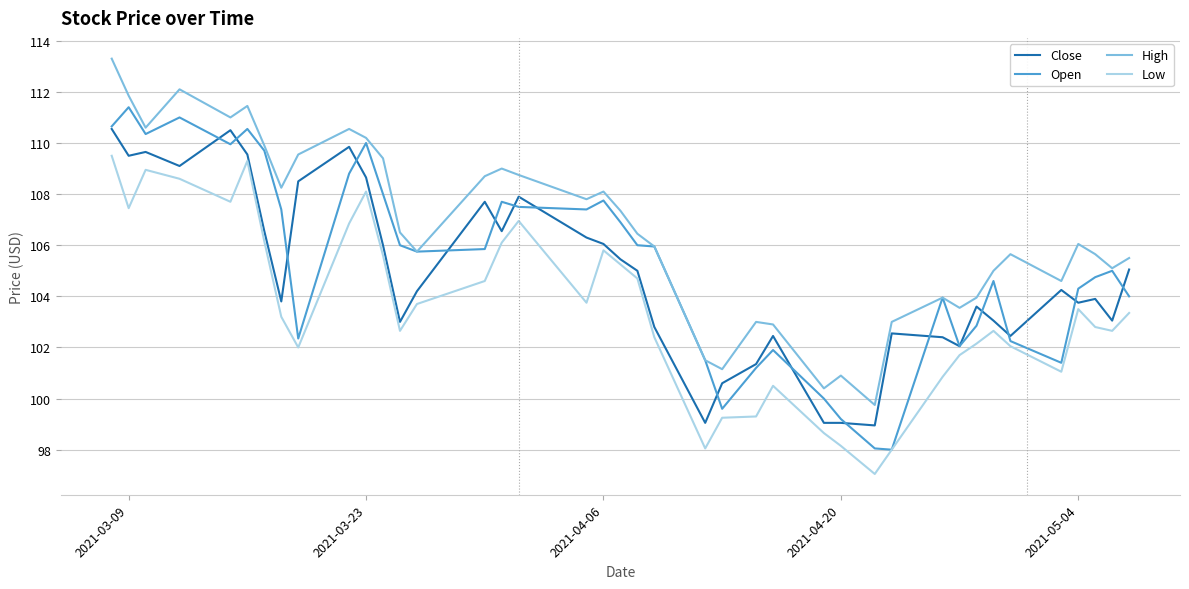

Rank the series by their maximum value, from lowest to highest.

Low, Close, Open, High